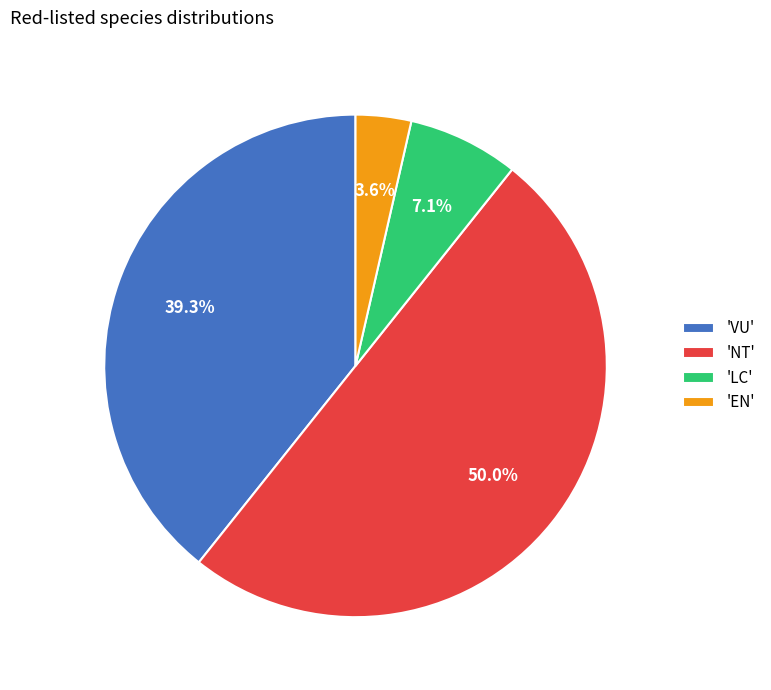

Rank the categories by value from highest to lowest.

'NT', 'VU', 'LC', 'EN'